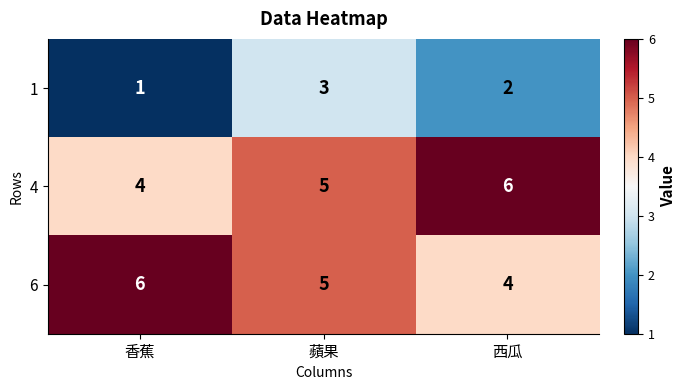

True or false: 6 has a value of 3 at 西瓜.

False